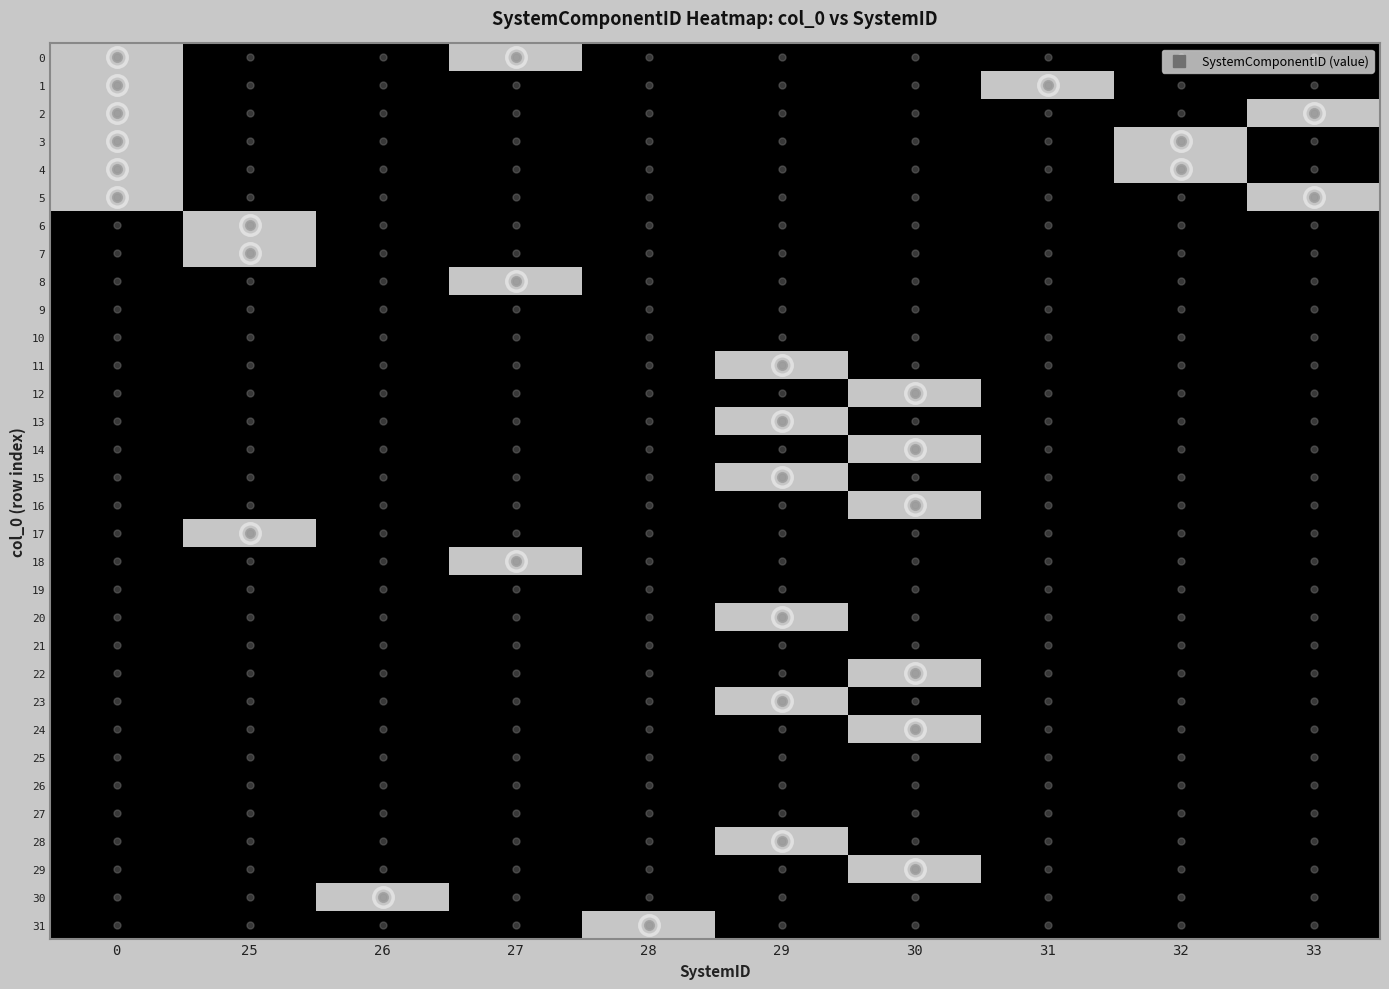

What is the maximum value shown in the chart?

2